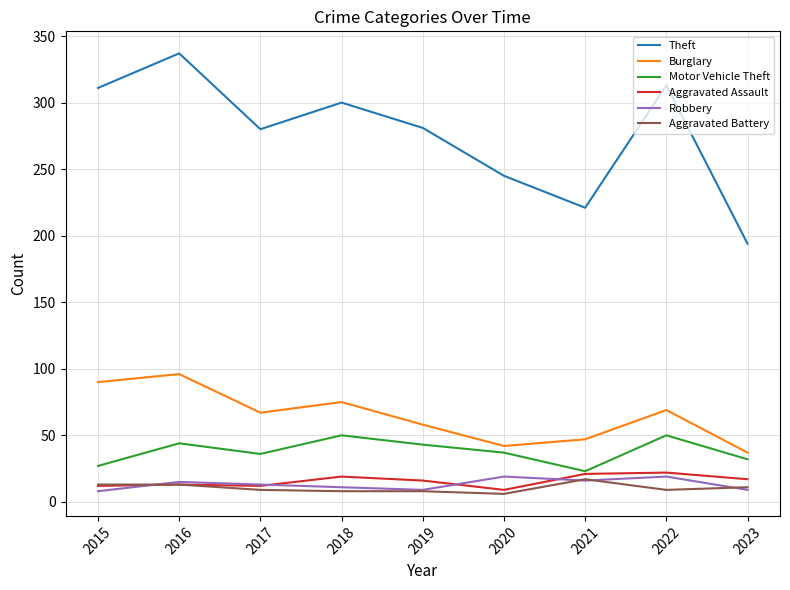

True or false: Theft and Burglary intersect in this chart.

False